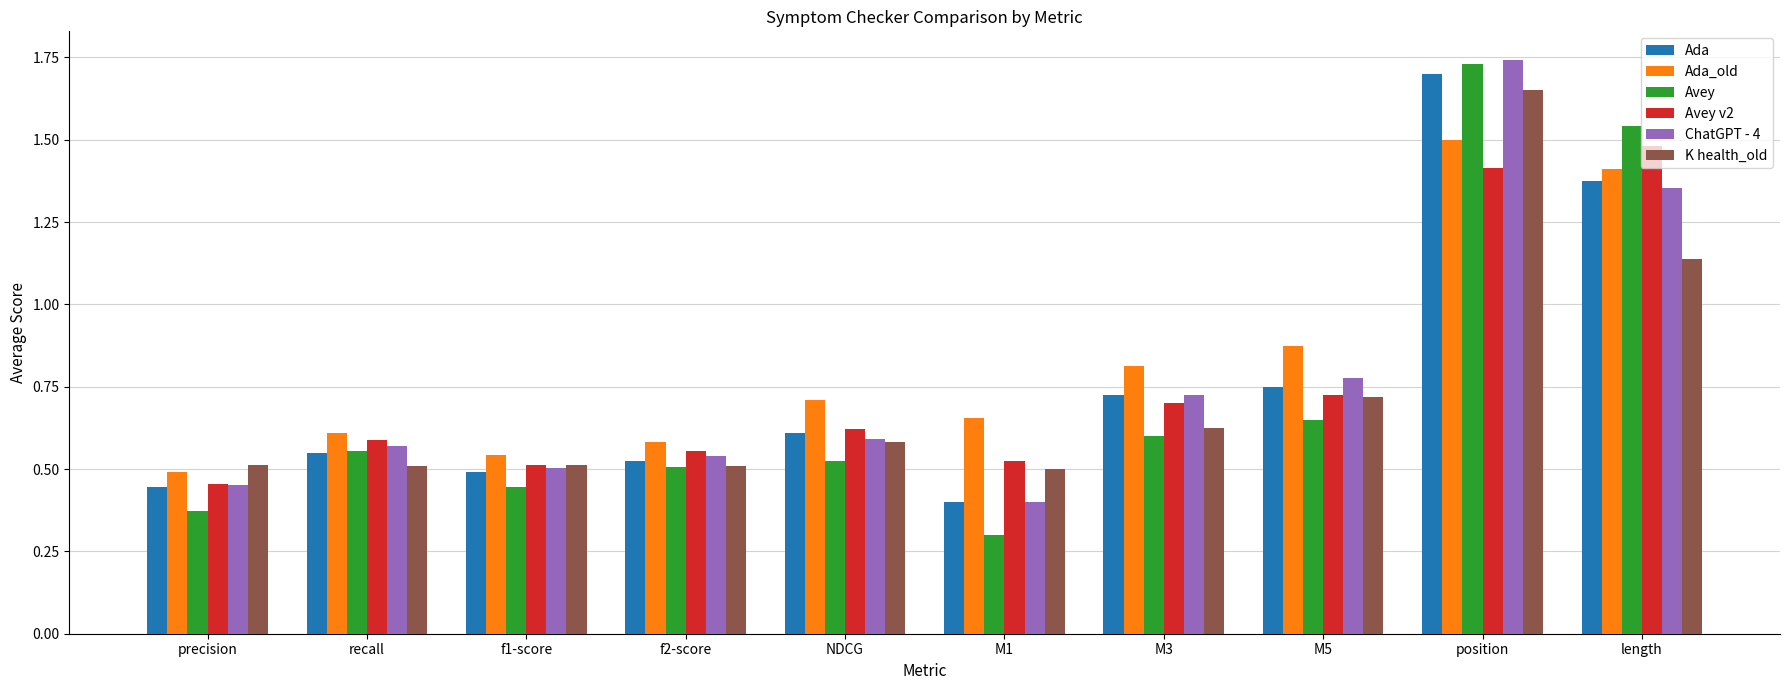

What is the difference between the maximum and minimum values in the Ada series?

1.3